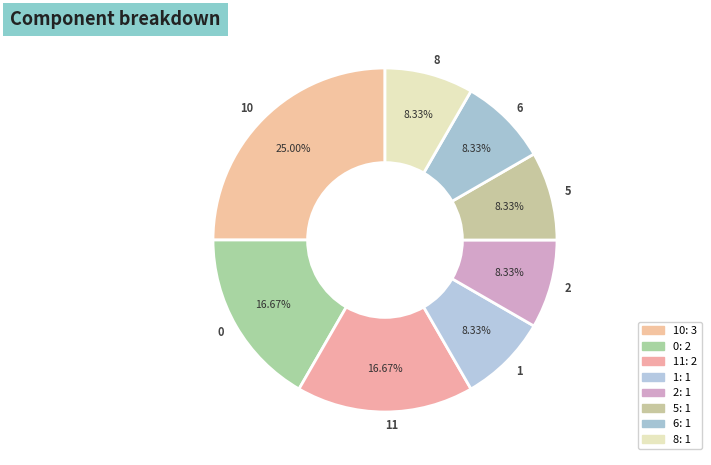

How many slices are in this pie chart?

8